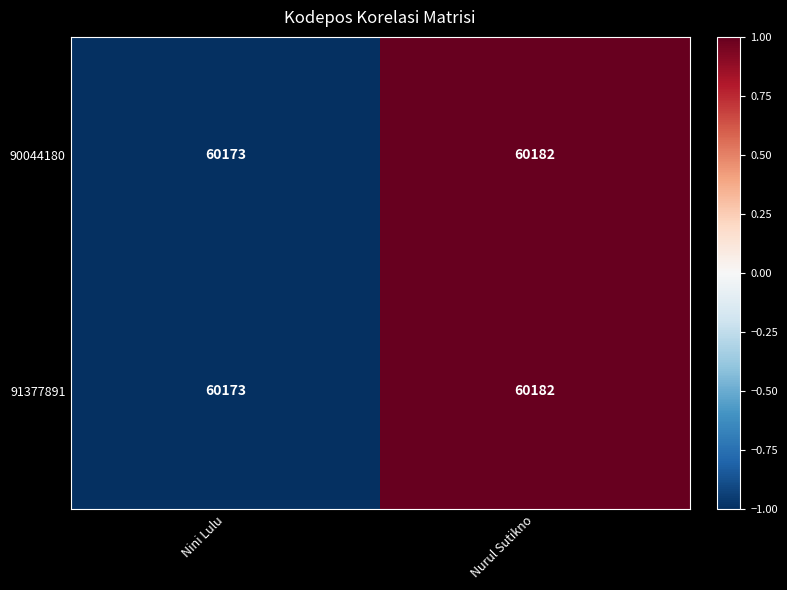

What is the smallest value displayed?

60173